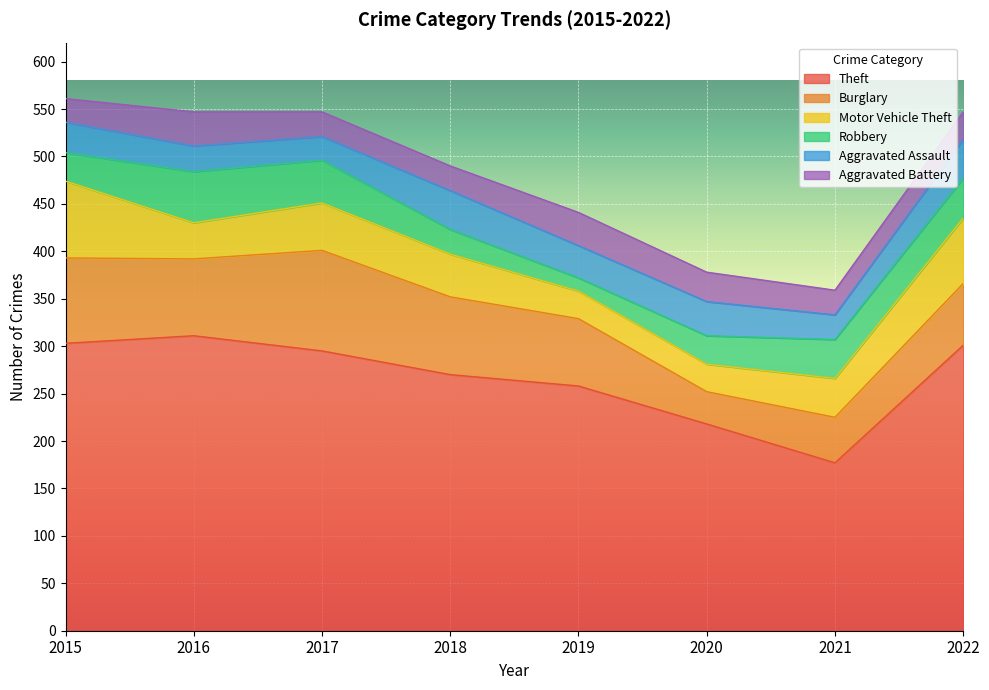

How many lines are shown in the chart?

6